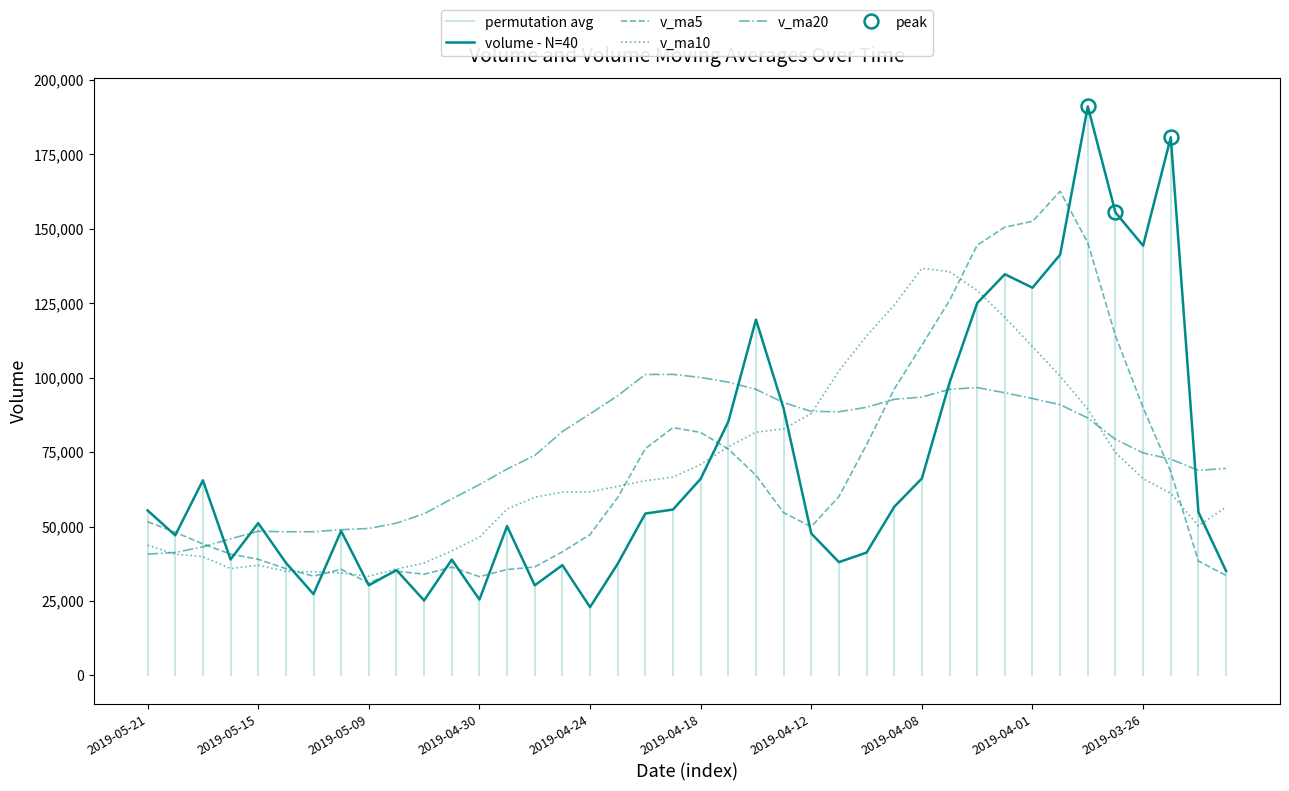

What is the maximum value for v_ma20?

101080.8